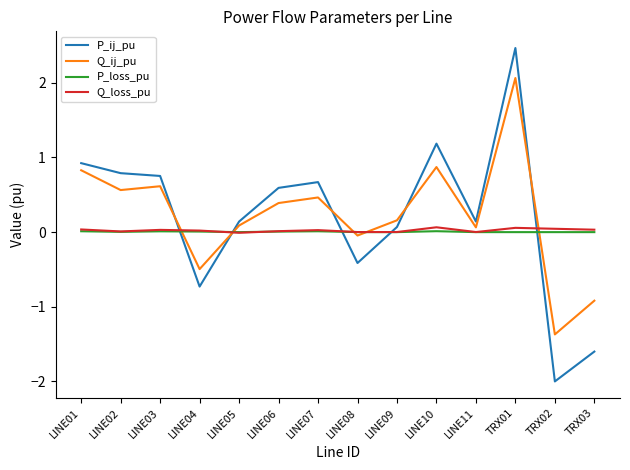

Which series ends up on top after the final intersection of P_loss_pu and P_ij_pu?

P_loss_pu